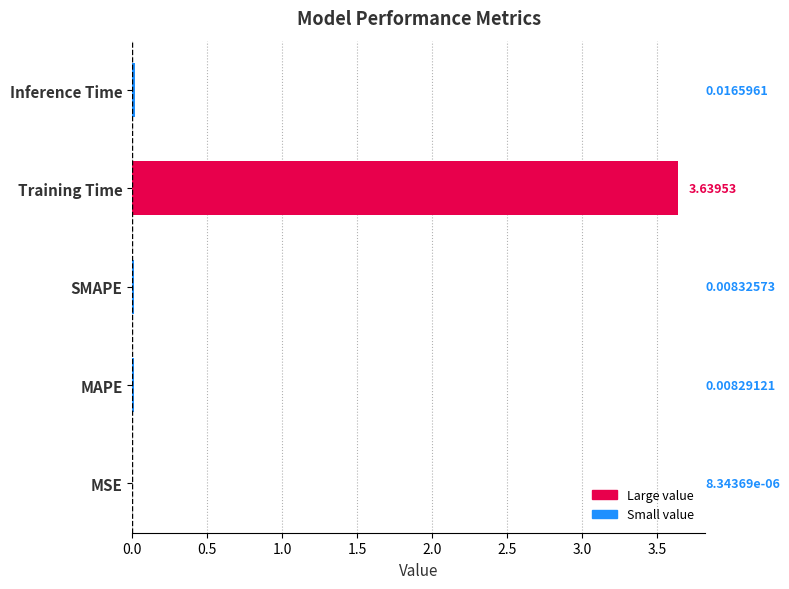

Which has a higher value, SMAPE or MAPE?

SMAPE